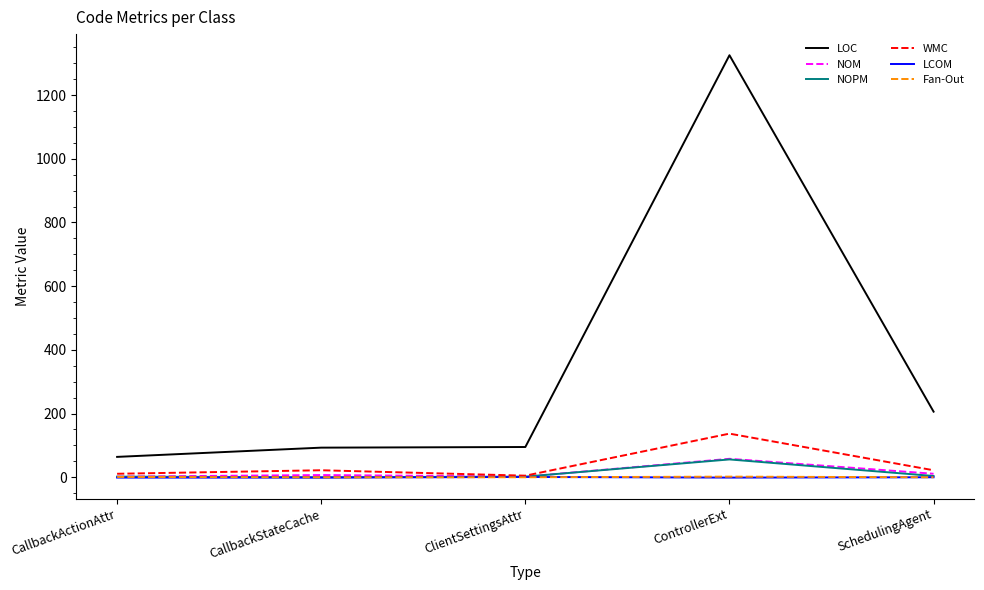

What is the difference between the second highest and second lowest values in the NOM series?

9